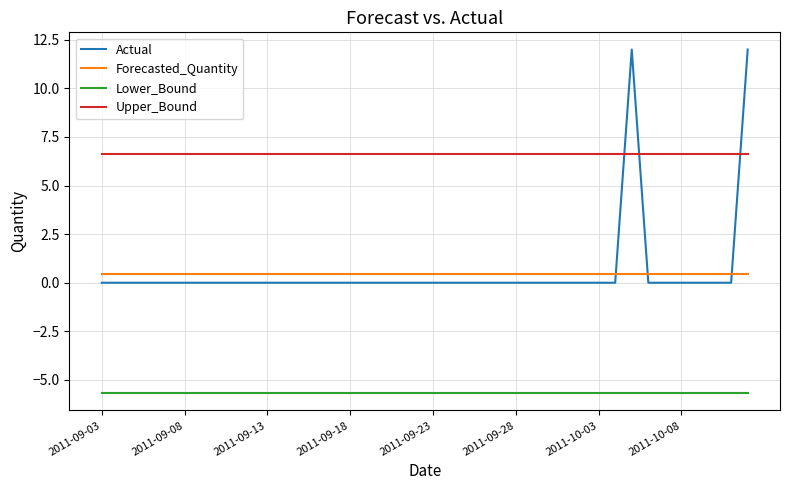

Count the number of categories in the chart.

40